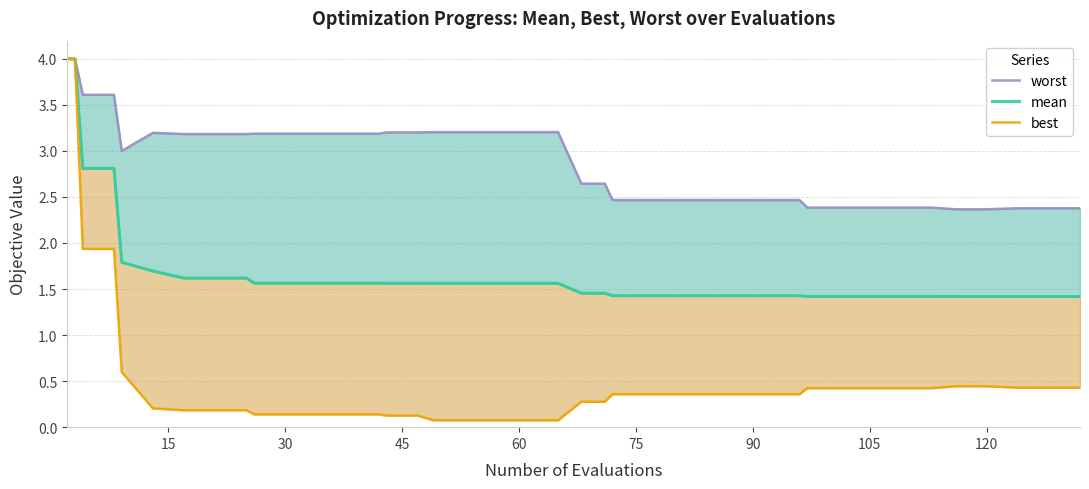

What is the average value of the best series?

0.5